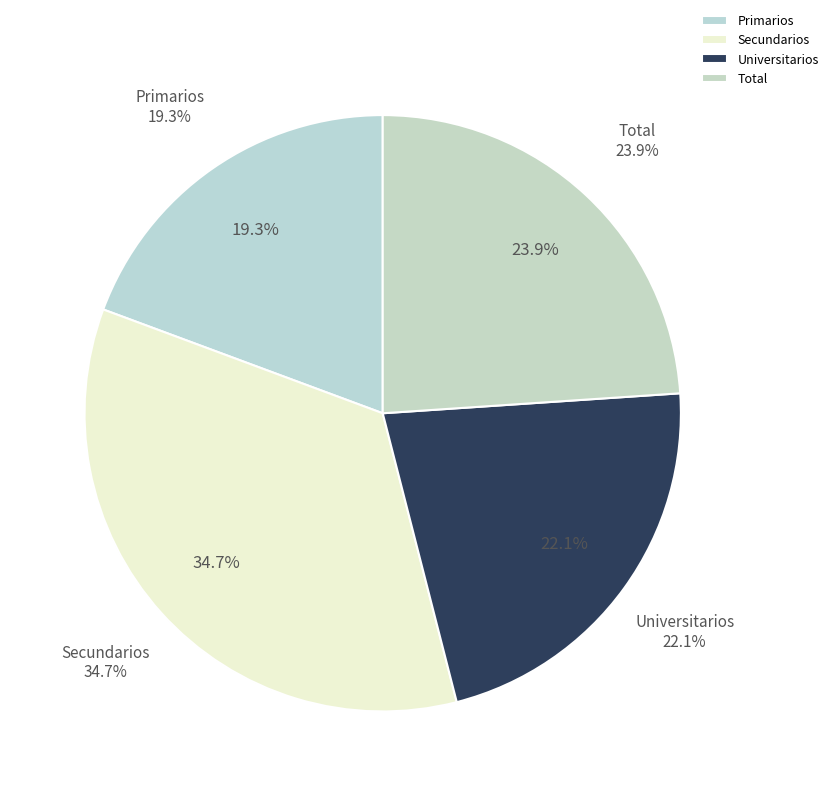

Which category has the smallest portion of the pie?

Primarios